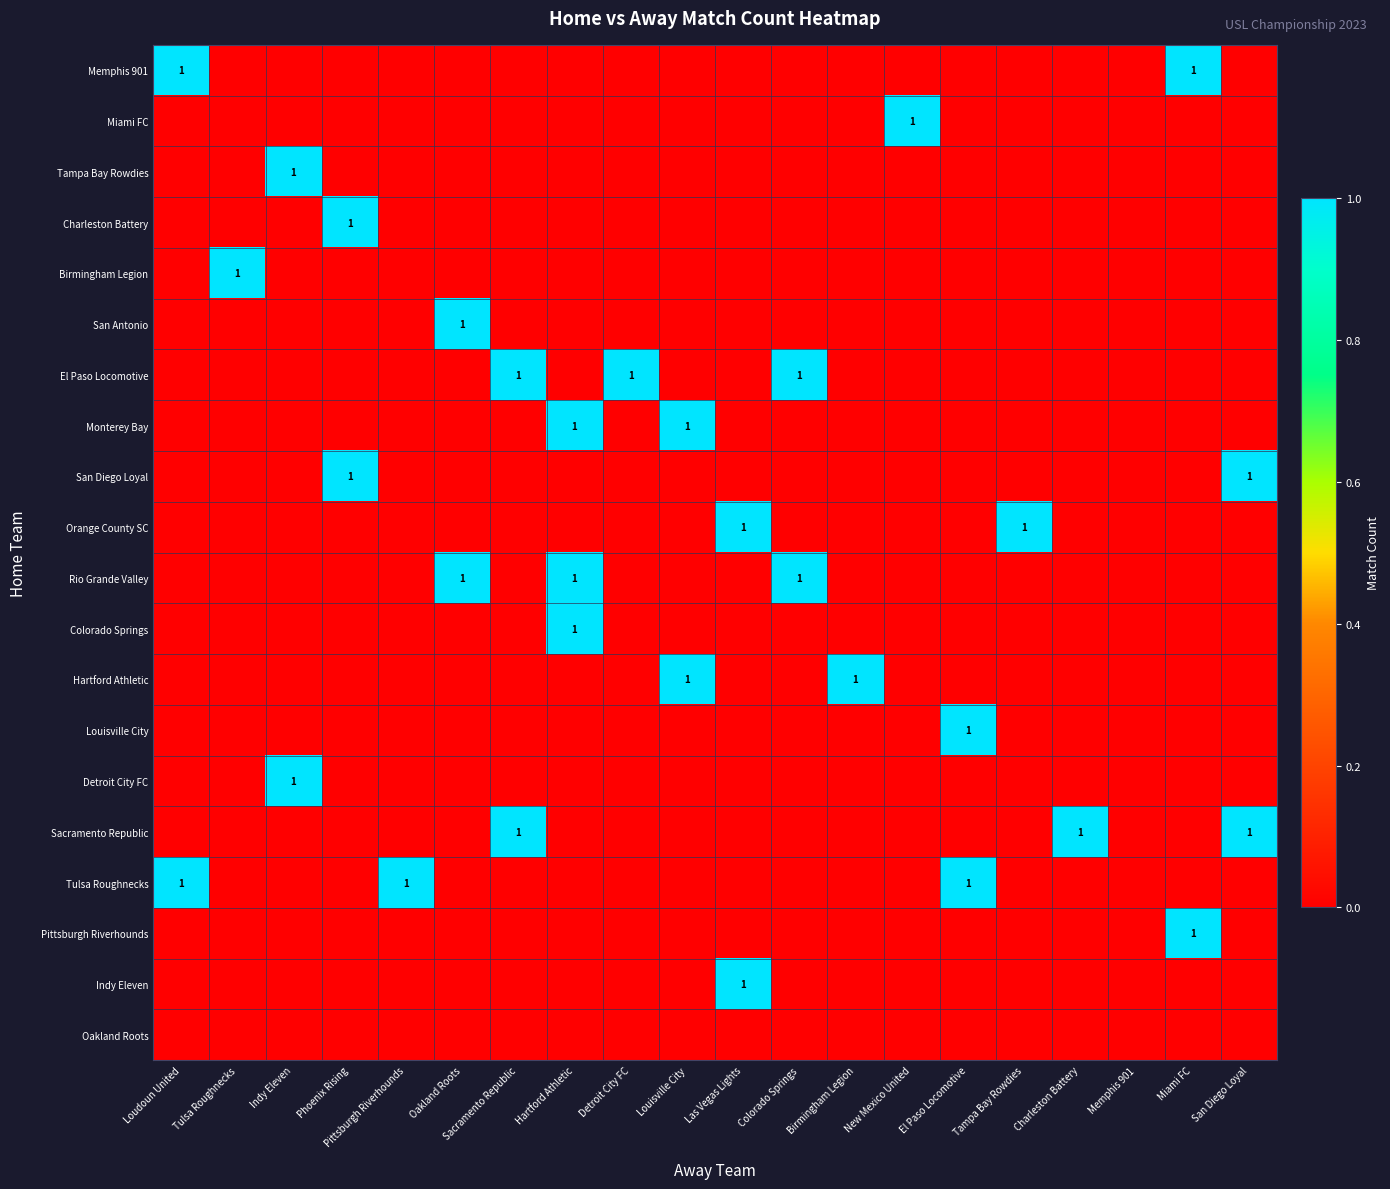

List the labels in order of Tulsa Roughnecks value, largest first.

Loudoun United, Pittsburgh Riverhounds, El Paso Locomotive, Tulsa Roughnecks, Indy Eleven, Phoenix Rising, Oakland Roots, Sacramento Republic, Hartford Athletic, Detroit City FC, Louisville City, Las Vegas Lights, Colorado Springs, Birmingham Legion, New Mexico United, Tampa Bay Rowdies, Charleston Battery, Memphis 901, Miami FC, San Diego Loyal